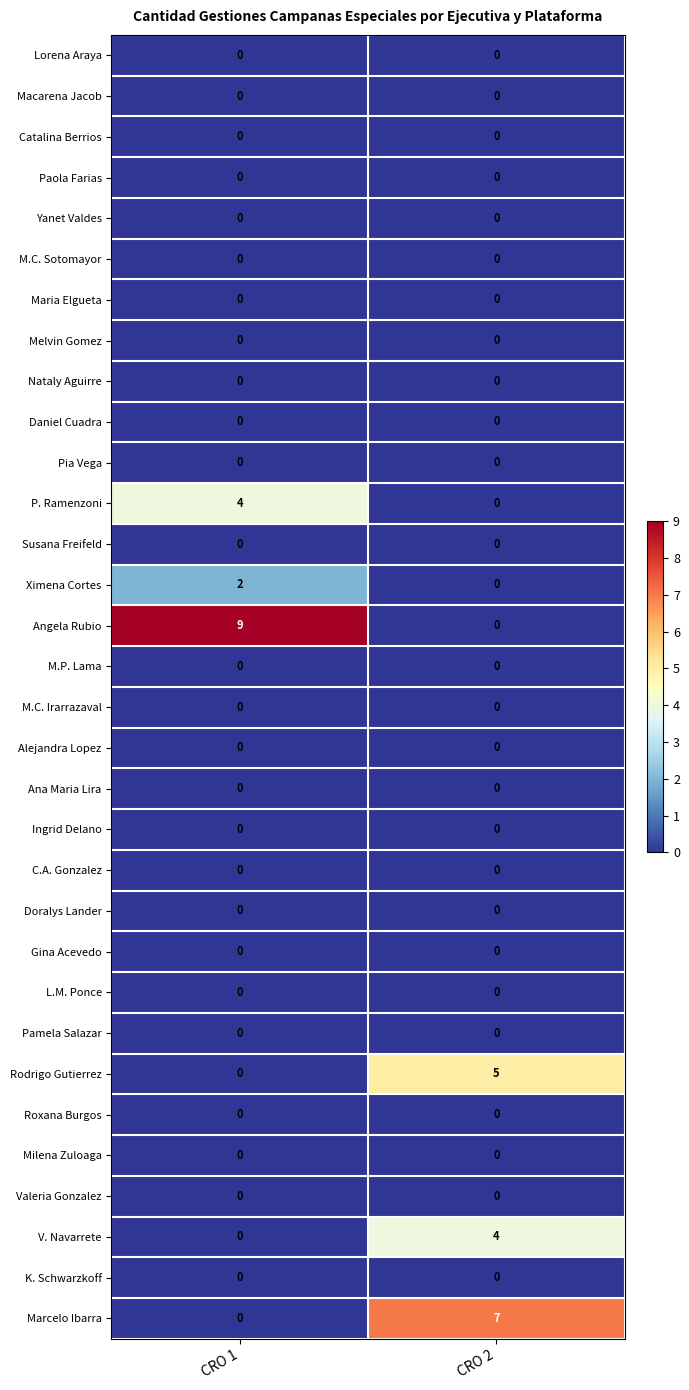

At how many categories does at least one series exceed 8?

1